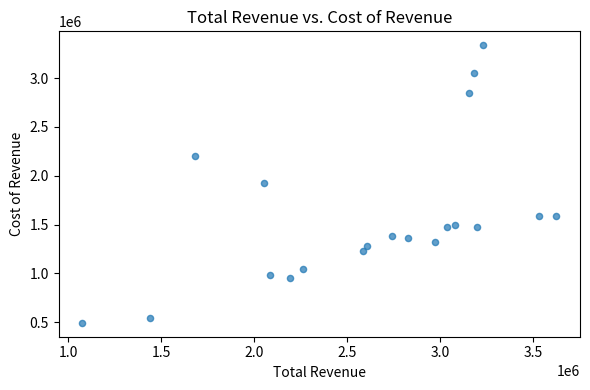

What is the range of Y values (max minus min)?

2844700